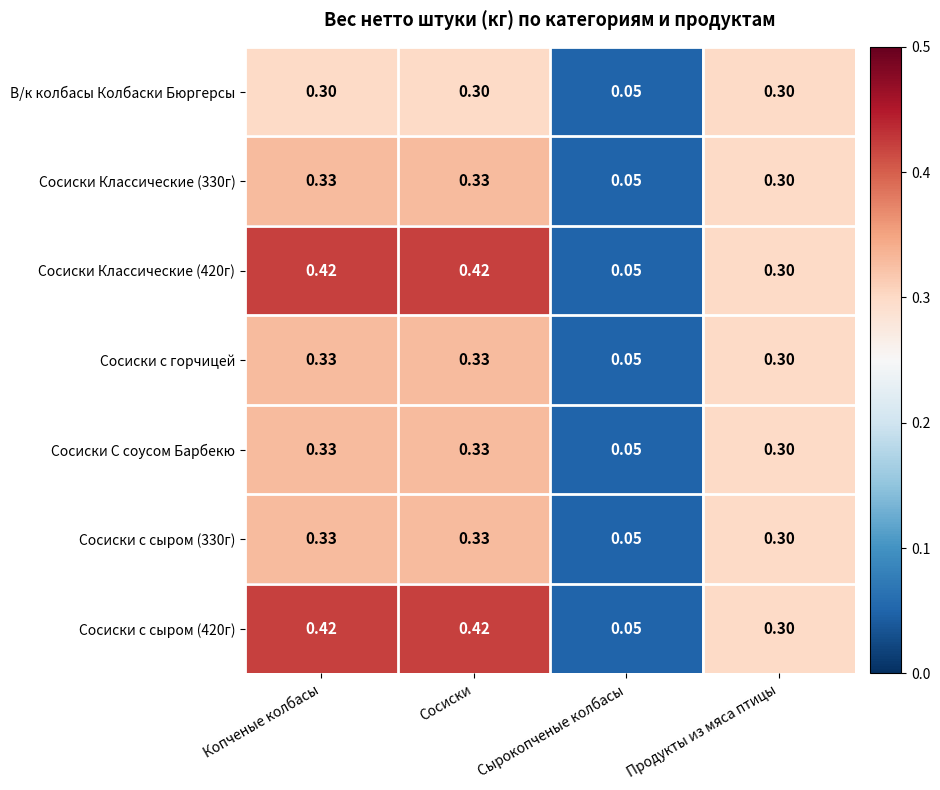

At which label does Сосиски с сыром (330г) reach its minimum?

Сырокопченые колбасы